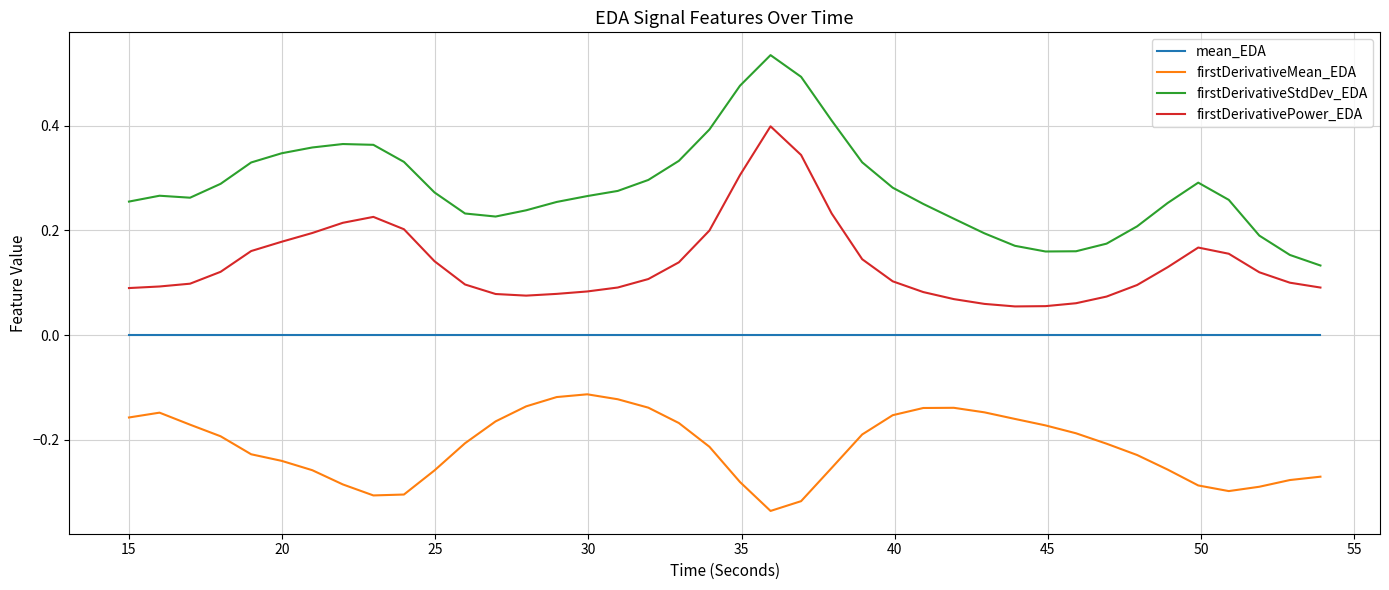

Which series has the largest total across all categories?

firstDerivativeStdDev_EDA